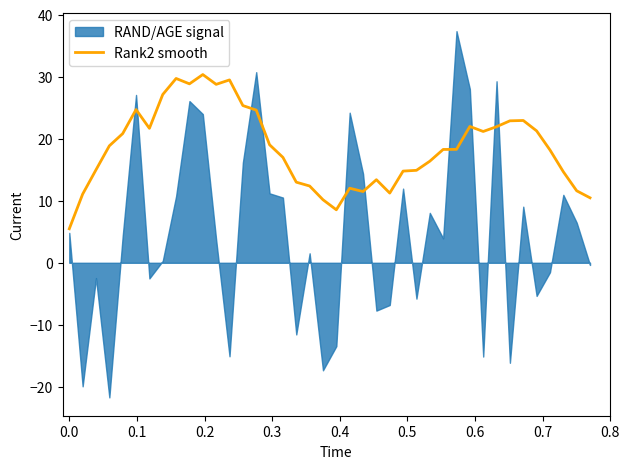

Reading left to right, extract all data points from this chart.

5.5	11.1	15.0	18.9	20.8	24.7	21.7	27.1	29.7	28.8	30.3	28.8	29.5	25.3	24.6	19.0	17.0	13.0	12.4	10.2	8.5	12.0	11.5	13.4	11.2	14.8	14.9	16.4	18.3	18.3	22.0	21.2	21.9	22.9	22.9	21.3	18.2	14.7	11.6	10.5